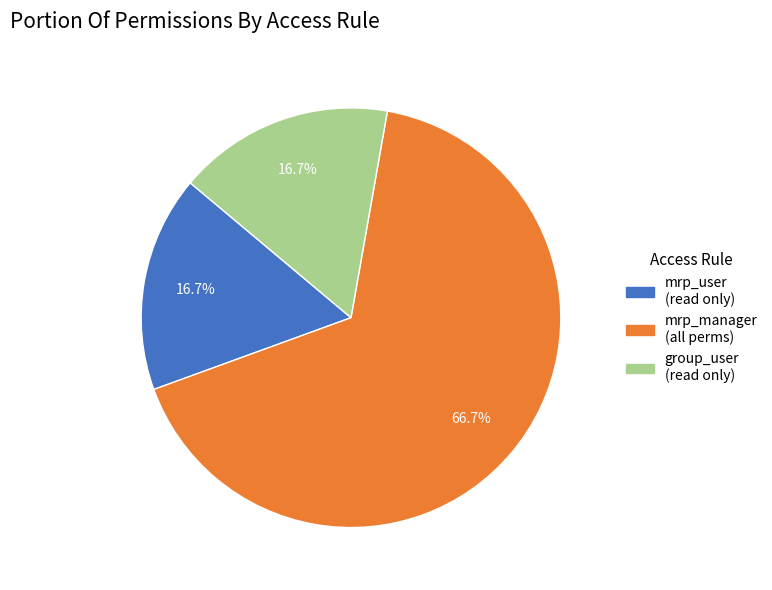

Is there any slice that represents more than half of the pie?

Yes